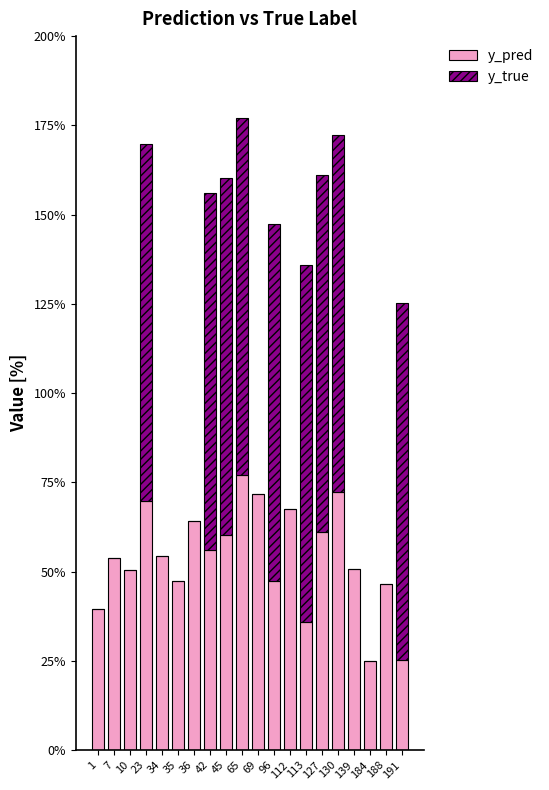

What is the total value across all series at 139?

0.5